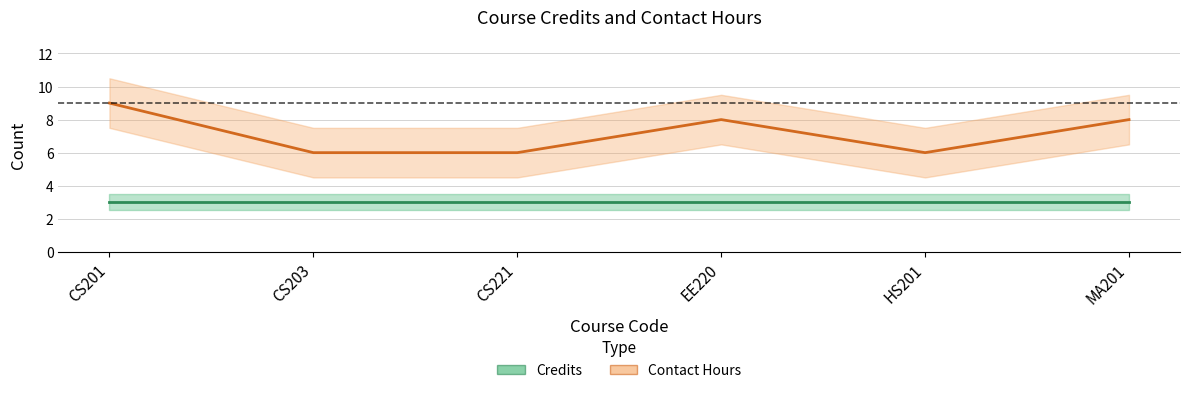

True or false: Contact Hours and Credits intersect in this chart.

False